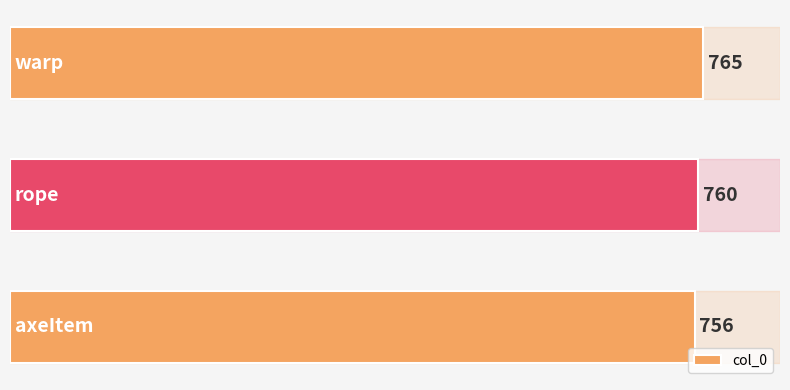

What is the sum of all values?

2281